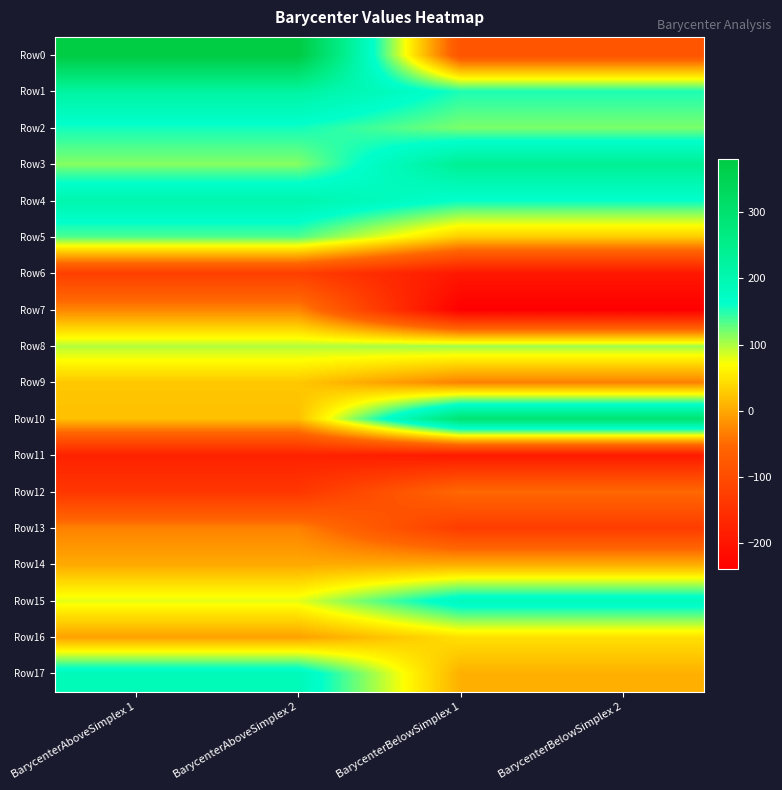

Which has a higher value, BarycenterAboveSimplex 2 or BarycenterBelowSimplex 1?

BarycenterAboveSimplex 2